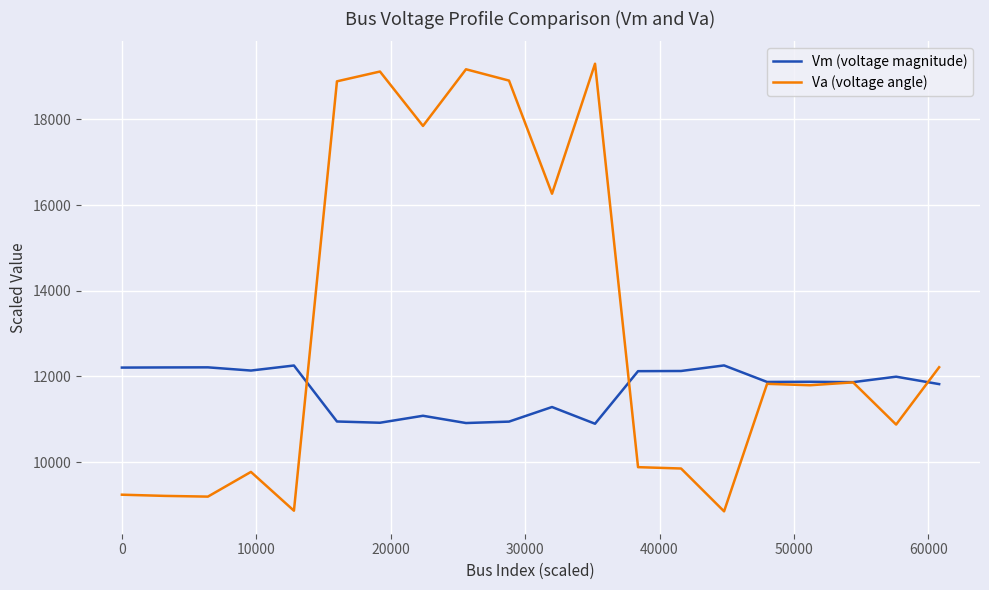

Which series has the largest total across all categories?

Va (voltage angle)